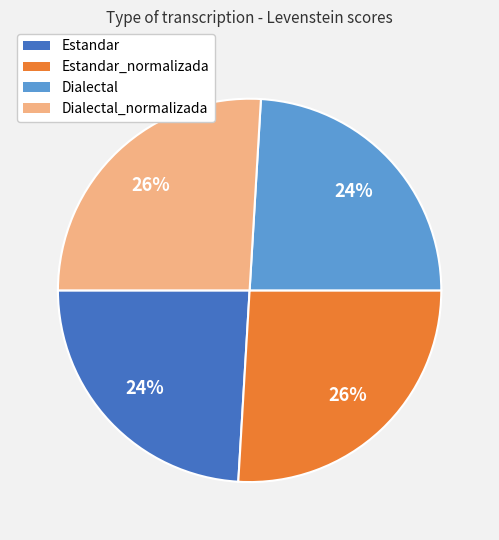

How many slices are in this pie chart?

4